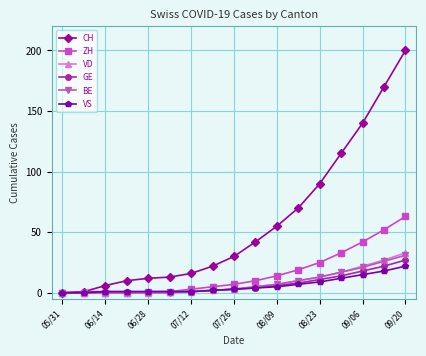

What is the maximum value shown in the chart?

200